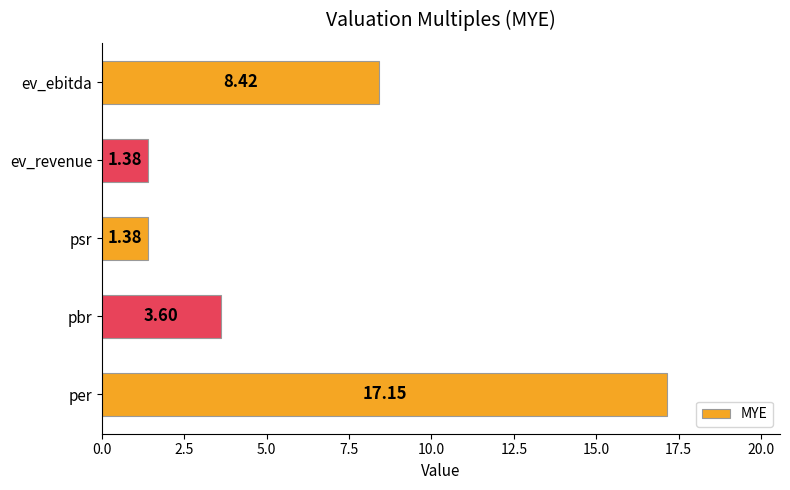

Which label corresponds to the largest value in the chart?

per